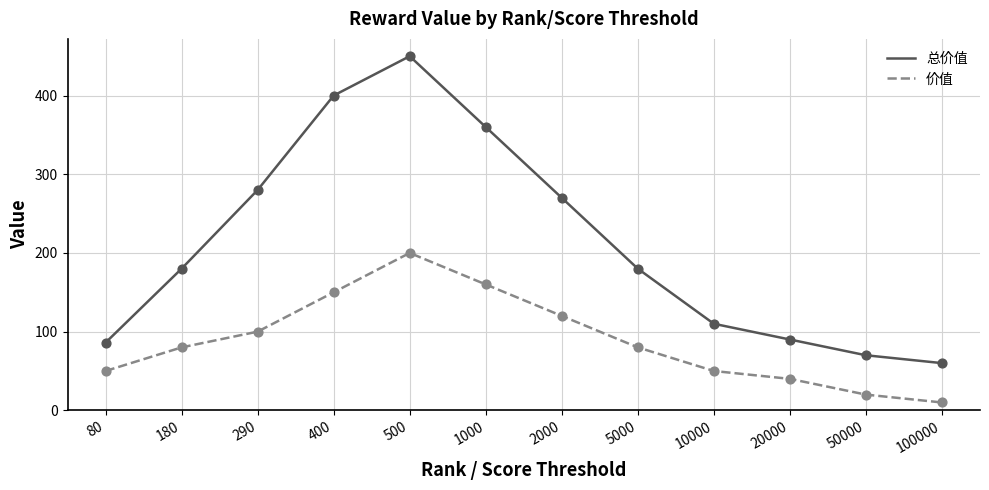

What is the spread (max minus min) of values at 100000?

50